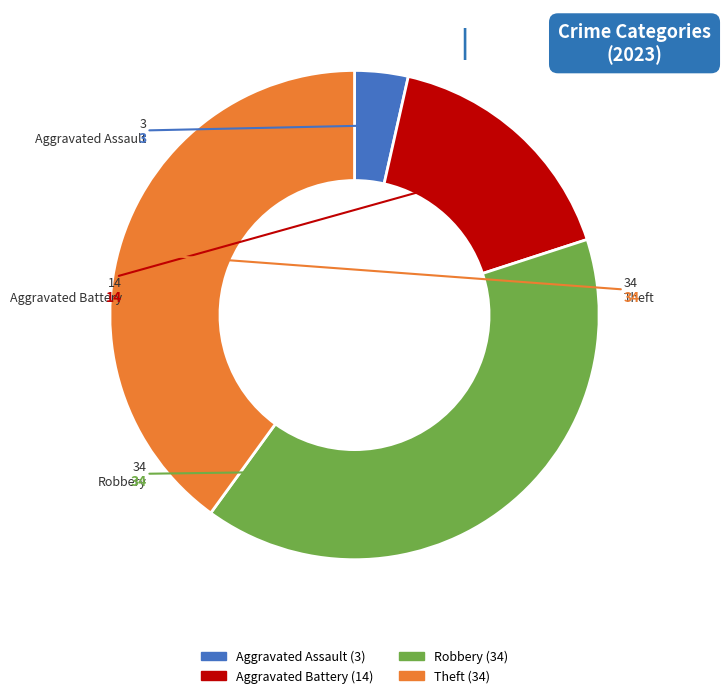

How many segments does this pie chart have?

4